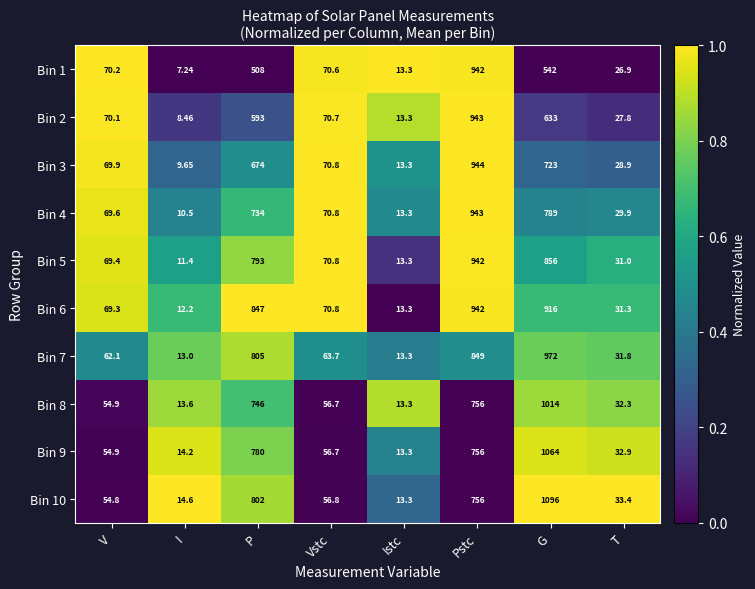

What is the difference between the highest and lowest values at I?

7.4